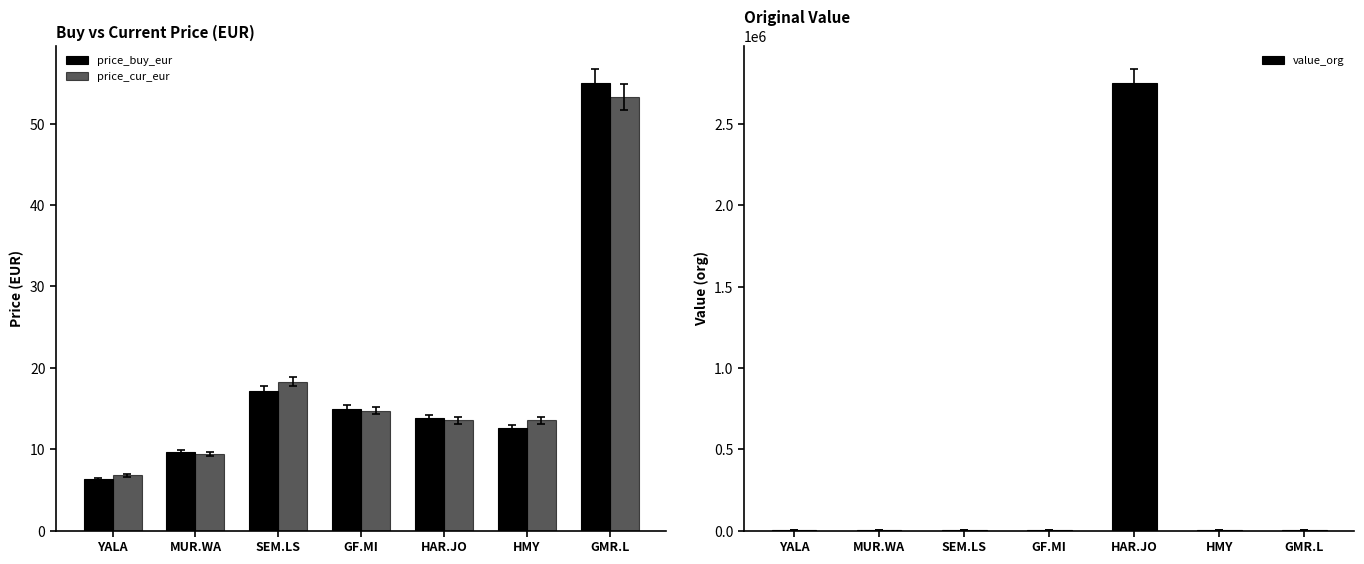

Does the chart contain any negative values?

No